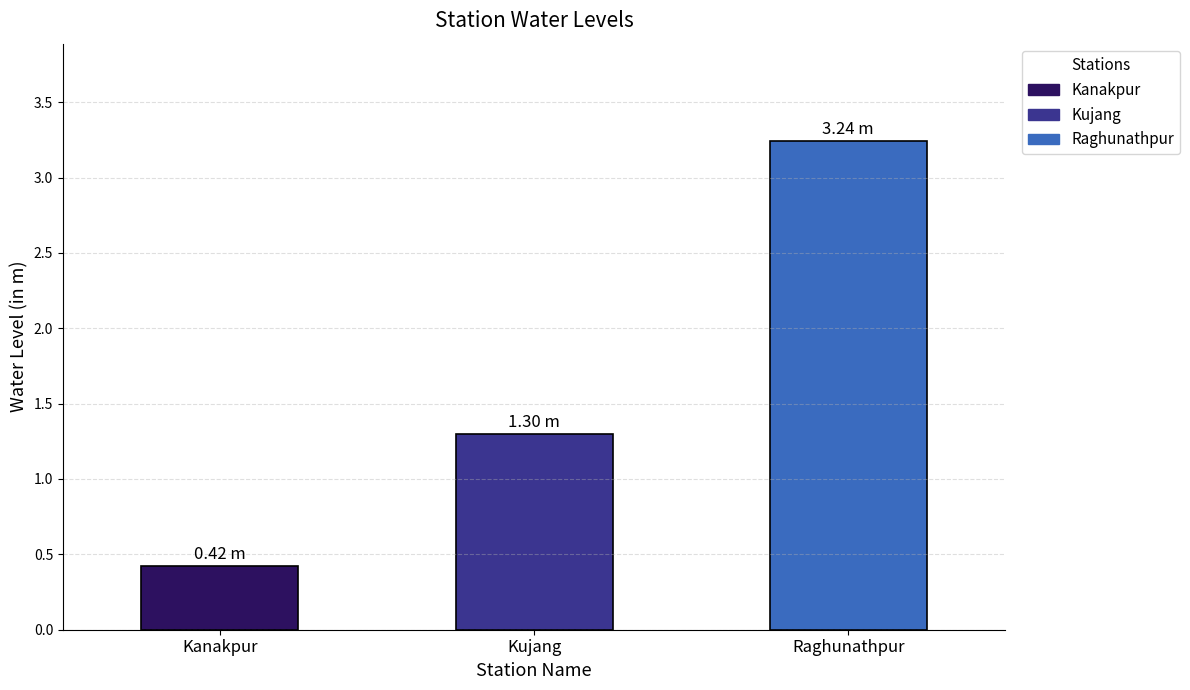

Are the bars grouped side by side (vs. stacked)?

No